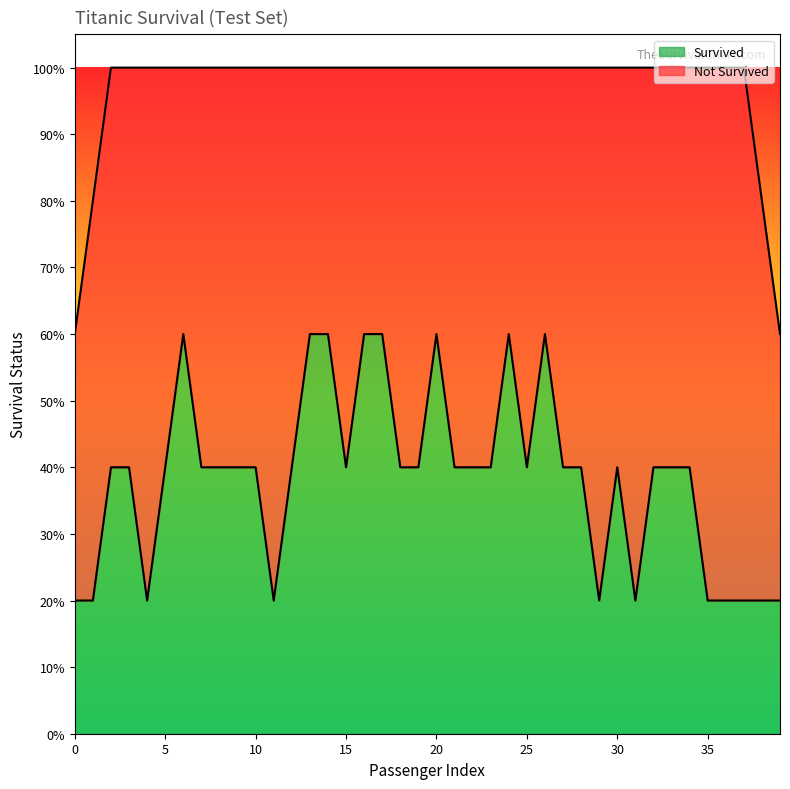

Which series has the largest total across all categories?

Not Survived